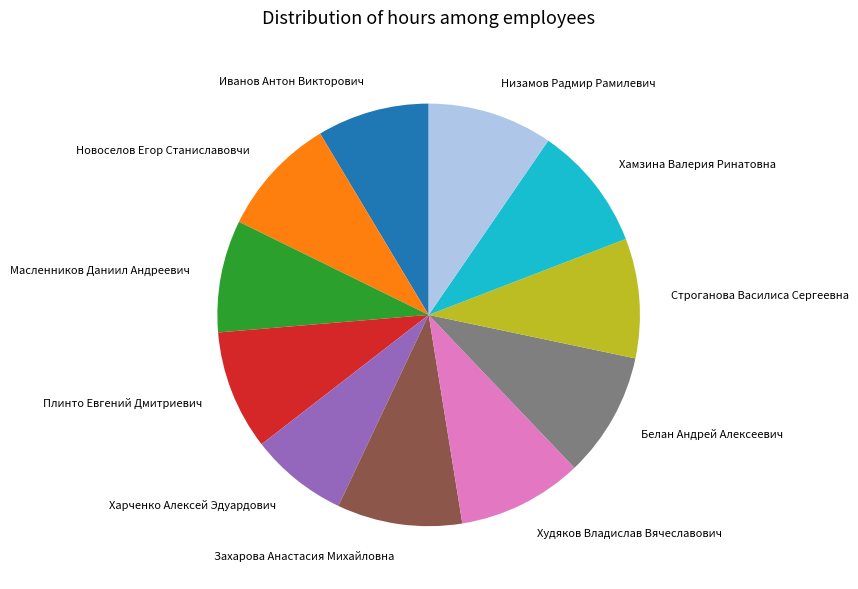

Which slice is the smallest?

Харченко Алексей Эдуардович